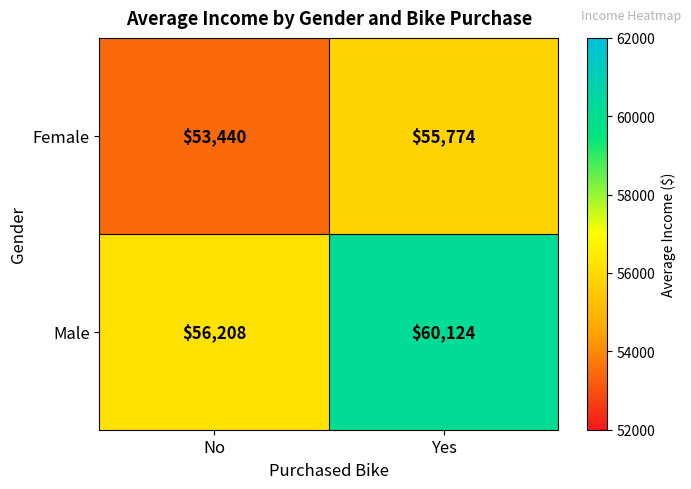

What is the minimum value shown in the chart?

53440